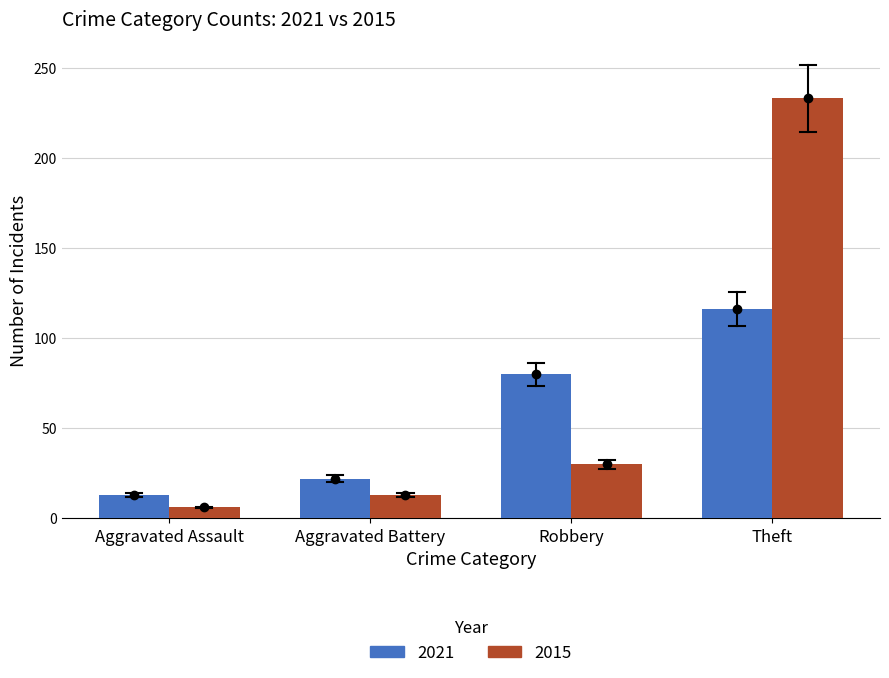

What is the total value across all series at Aggravated Battery?

35